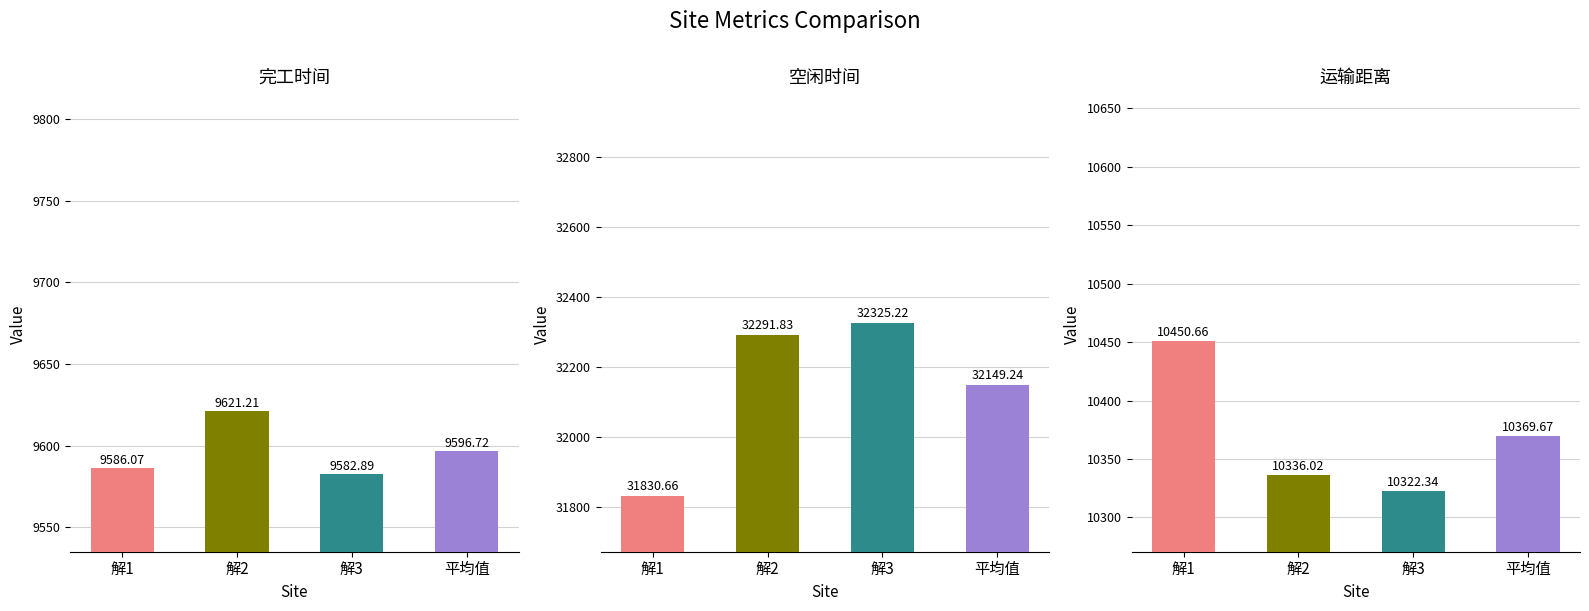

What is the approximate value of 运输距离 at 解3?

10322.3